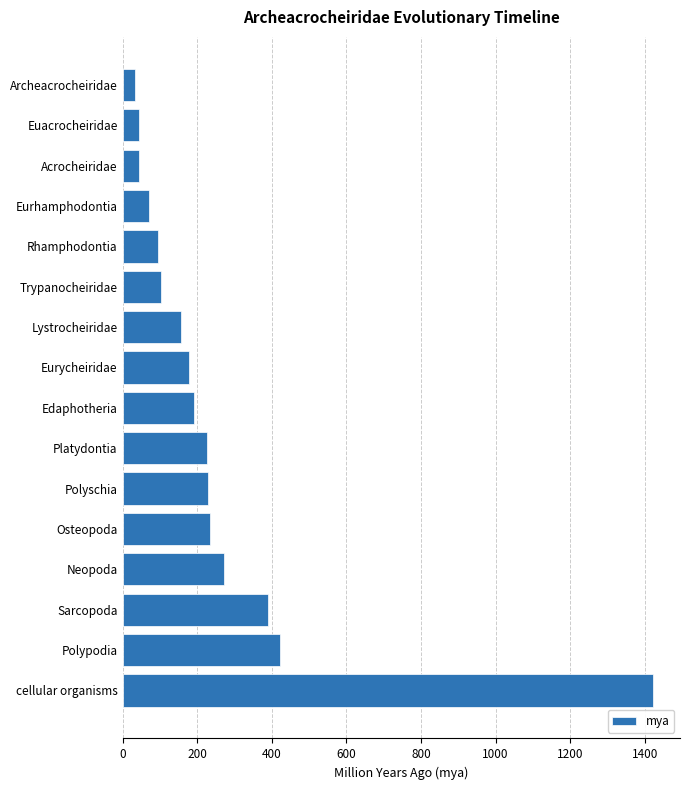

Which category has the highest value across all series?

cellular organisms